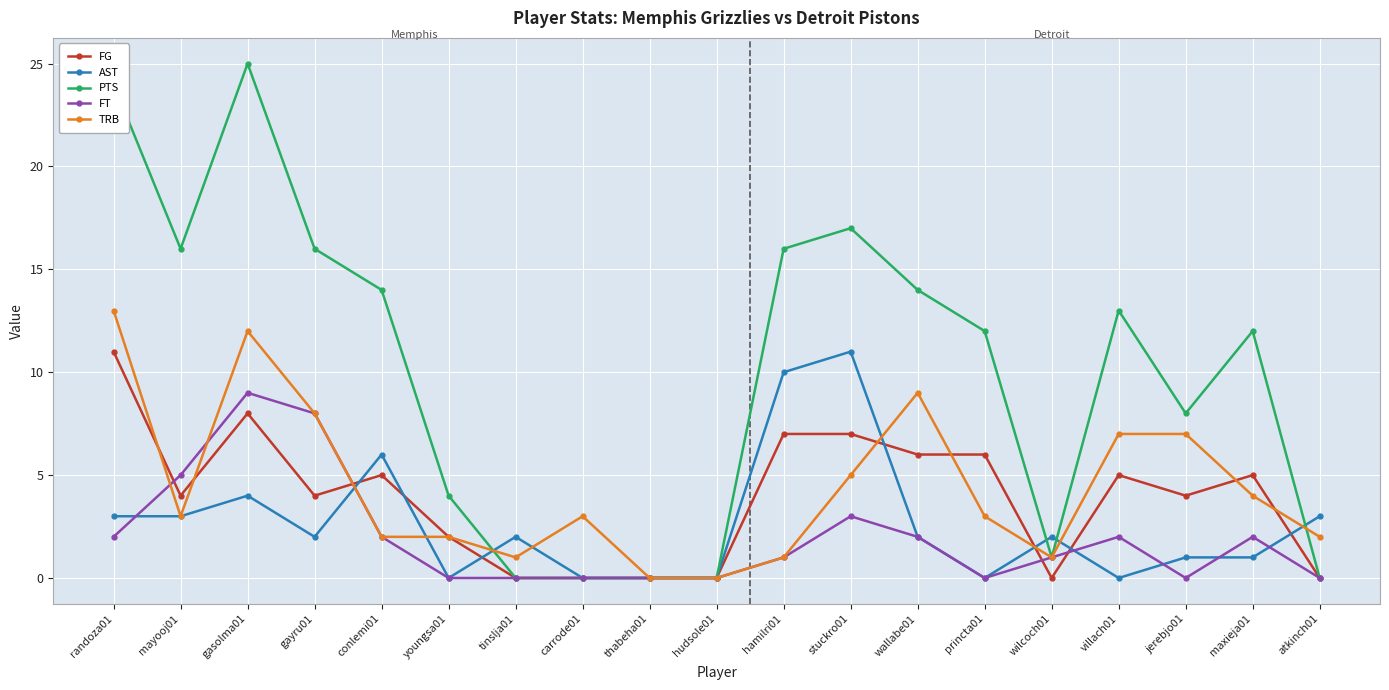

Which series has the largest total across all categories?

PTS